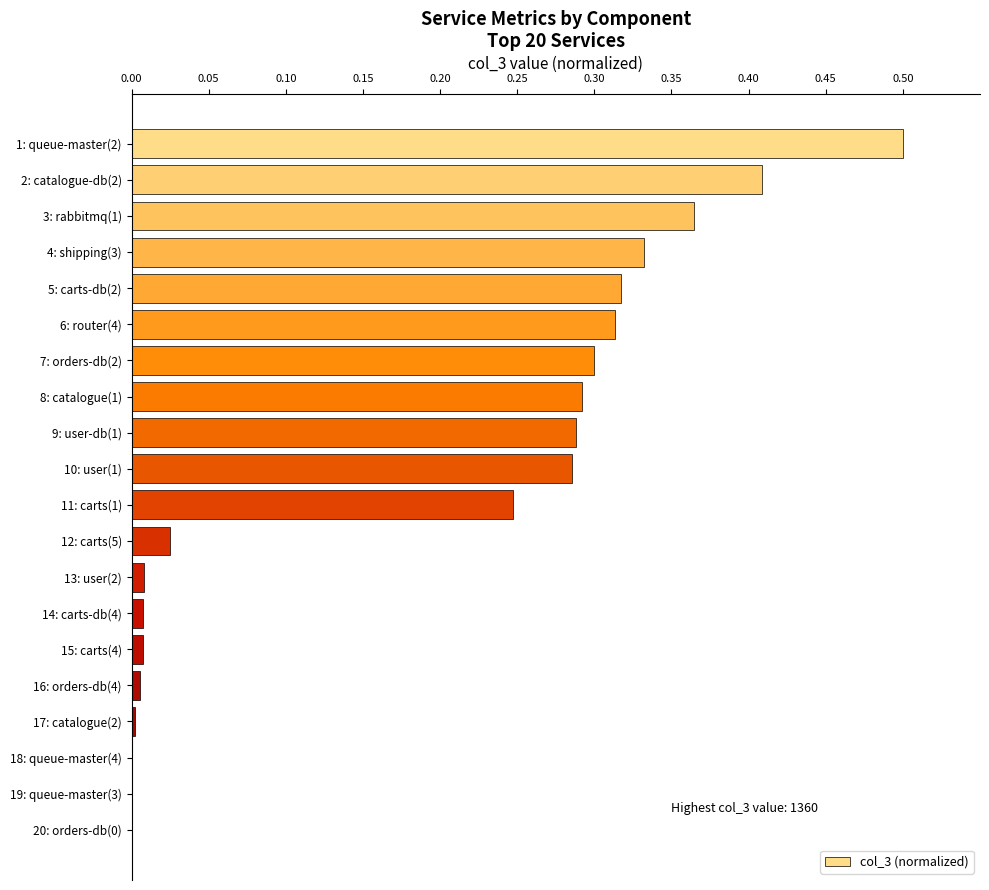

Which has a higher value, 12: carts(5) or 3: rabbitmq(1)?

3: rabbitmq(1)